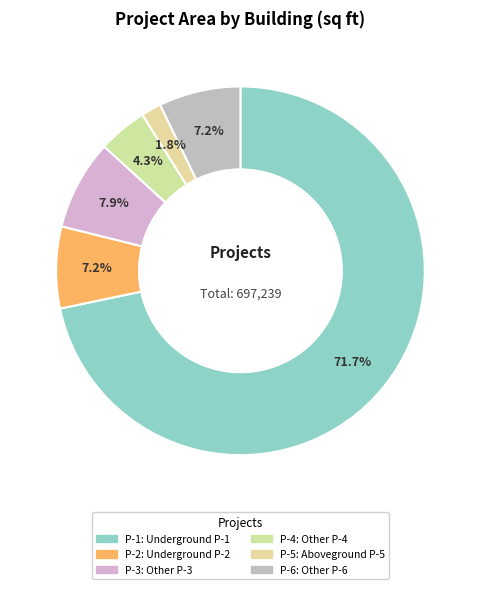

Count the number of slices in the pie.

6